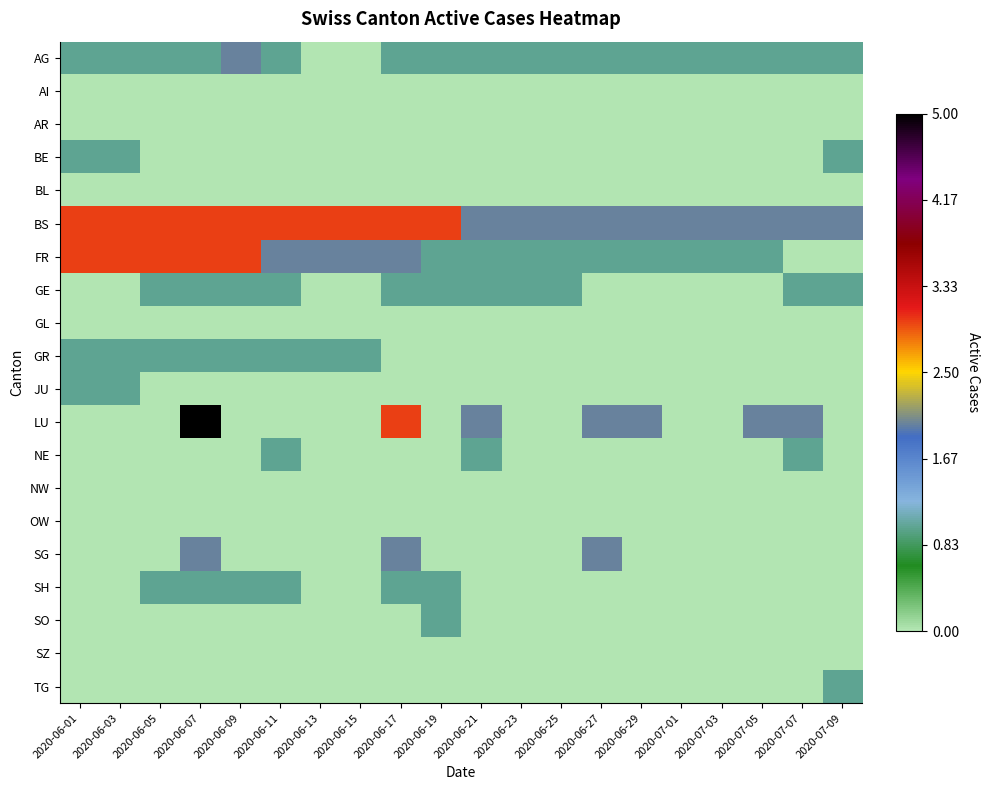

Which label corresponds to the smallest value in the chart?

2020-06-13